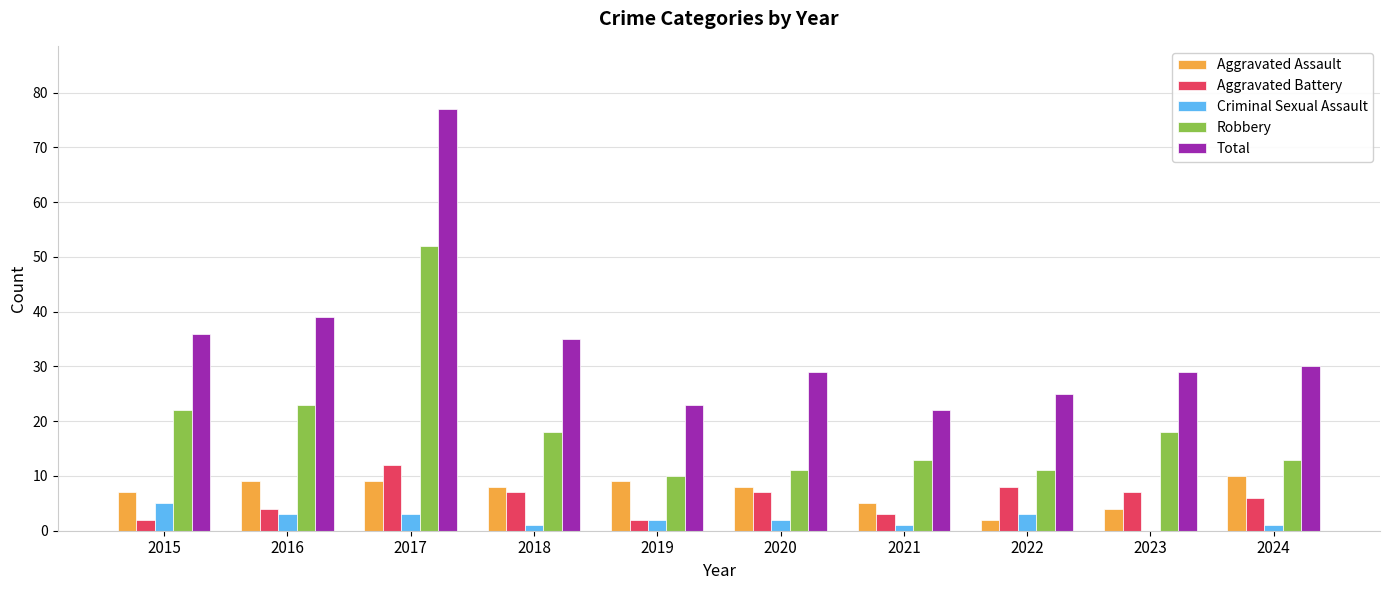

What is the average value of the Aggravated Assault series?

7